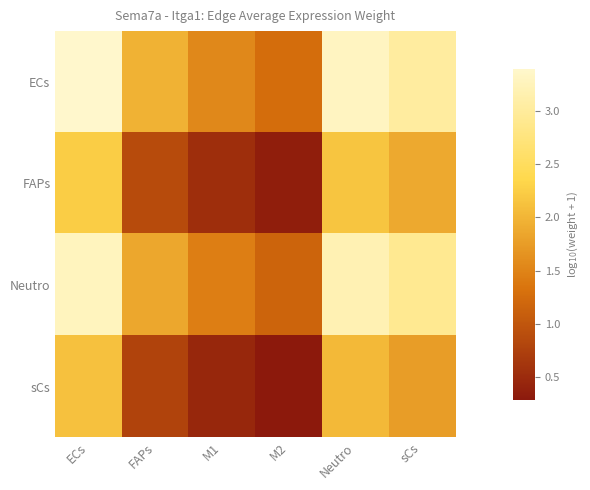

Reading left to right, list all the values displayed in this chart.

ECs: ECs=3.4	FAPs=2.0	M1=1.5	M2=1.3	Neutro=3.3	sCs=3.0
FAPs: ECs=2.2	FAPs=0.9	M1=0.5	M2=0.3	Neutro=2.2	sCs=1.9
Neutro: ECs=3.3	FAPs=1.9	M1=1.4	M2=1.2	Neutro=3.2	sCs=2.9
sCs: ECs=2.1	FAPs=0.8	M1=0.5	M2=0.3	Neutro=2.0	sCs=1.8